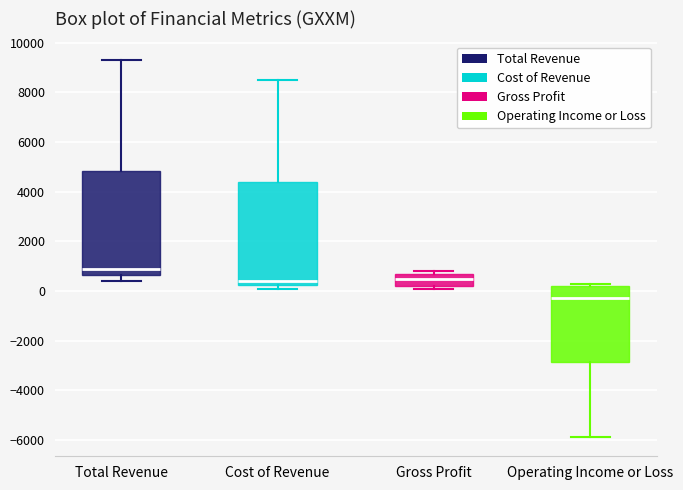

Reading left to right, transcribe this box plot: for each box, give where its median line is, the range the box spans, and where its two whiskers end, as read against the y-axis. The values are not printed on the chart, so give them approximately, as read against the axis.

Total Revenue: median 1000, box 600 to 4800, whiskers 400 to 9400
Cost of Revenue: median 400, box 200 to 4400, whiskers 200 (just below the box's lower edge) to 8600
Gross Profit: median 600, box 200 to 800, whiskers 200 (just below the box's lower edge) to 800 (just above the box's upper edge)
Operating Income or Loss: median -200, box -2800 to 200, whiskers -5800 to 400